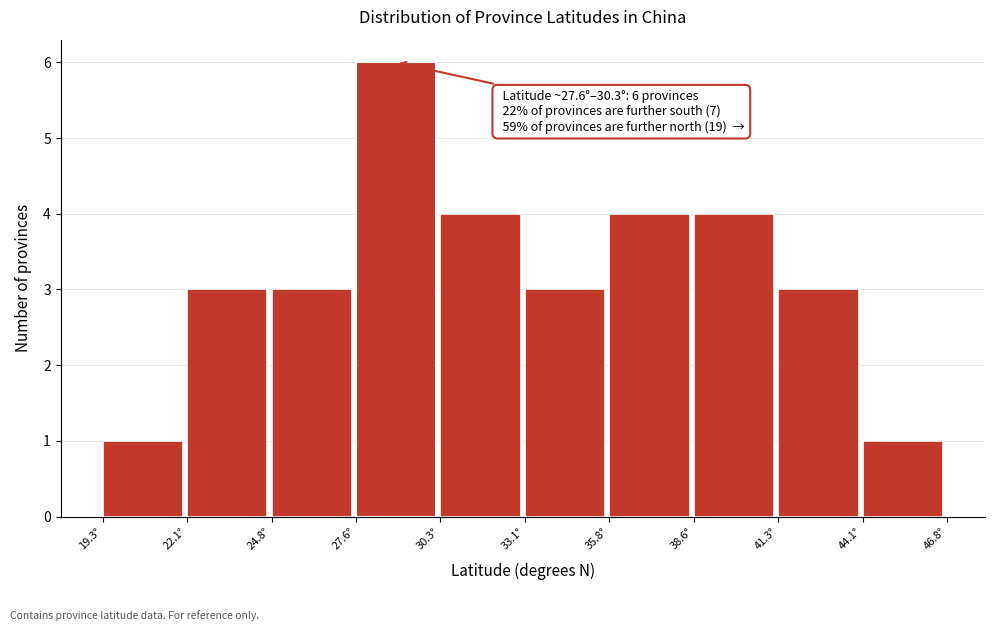

Over which range of the x-axis is the bar tallest?

27.5 to 30.5